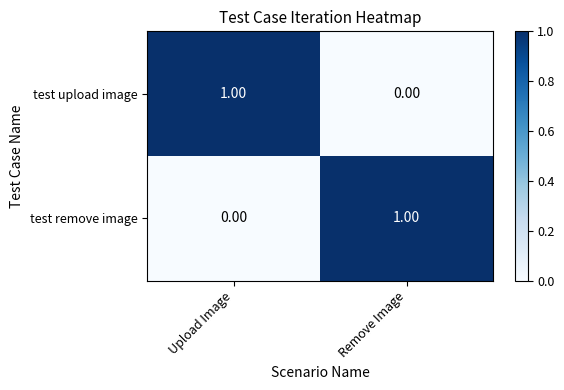

Is the value of test upload image at Remove Image greater than the value of test remove image at Remove Image?

No